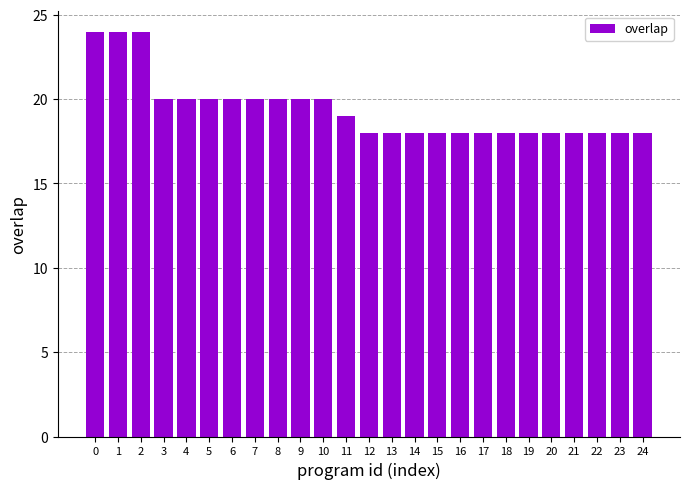

What is the value of the 1st bar from the left?

24